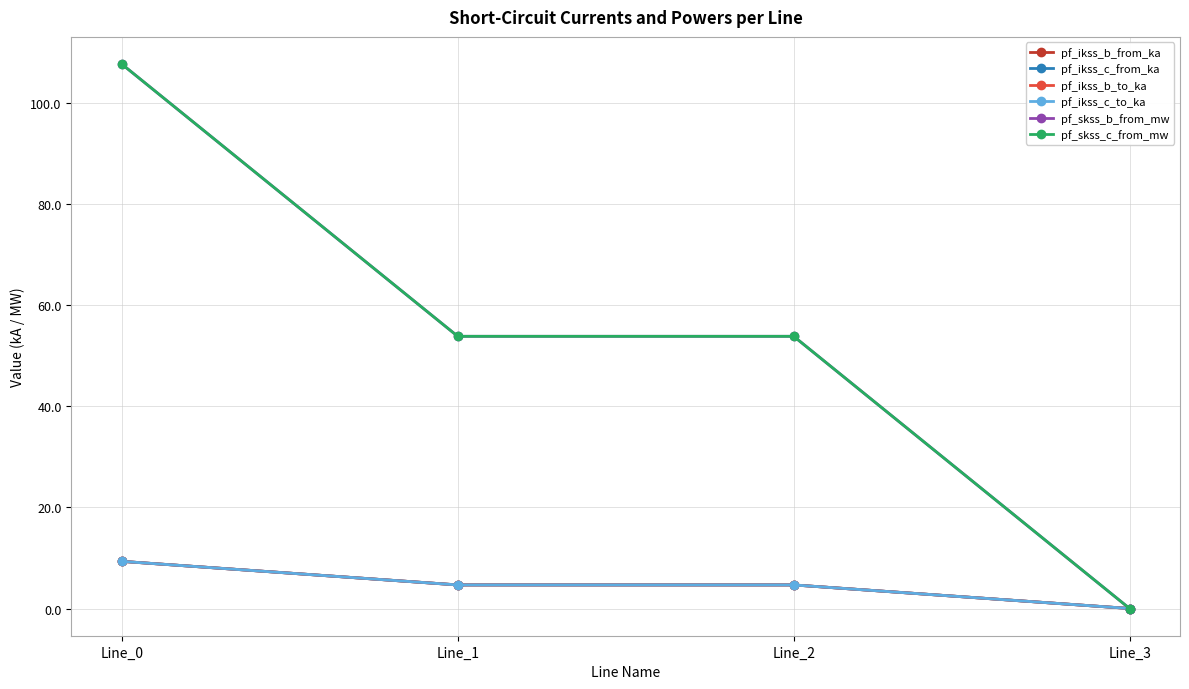

At which label does pf_skss_c_from_mw first exceed 53?

Line_0